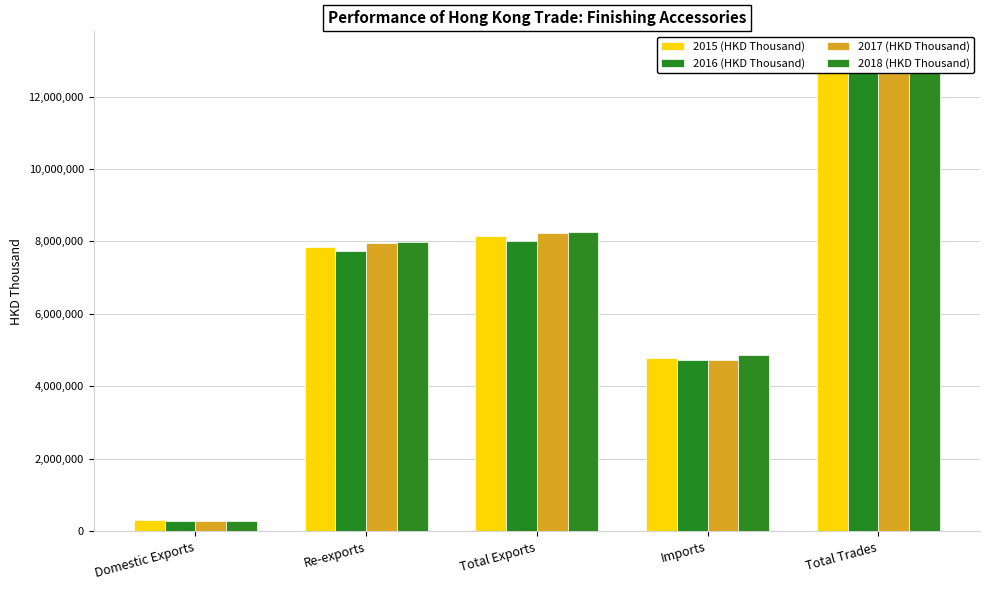

True or false: 2017 (HKD Thousand) has a value of 134505.1 at Domestic Exports.

False